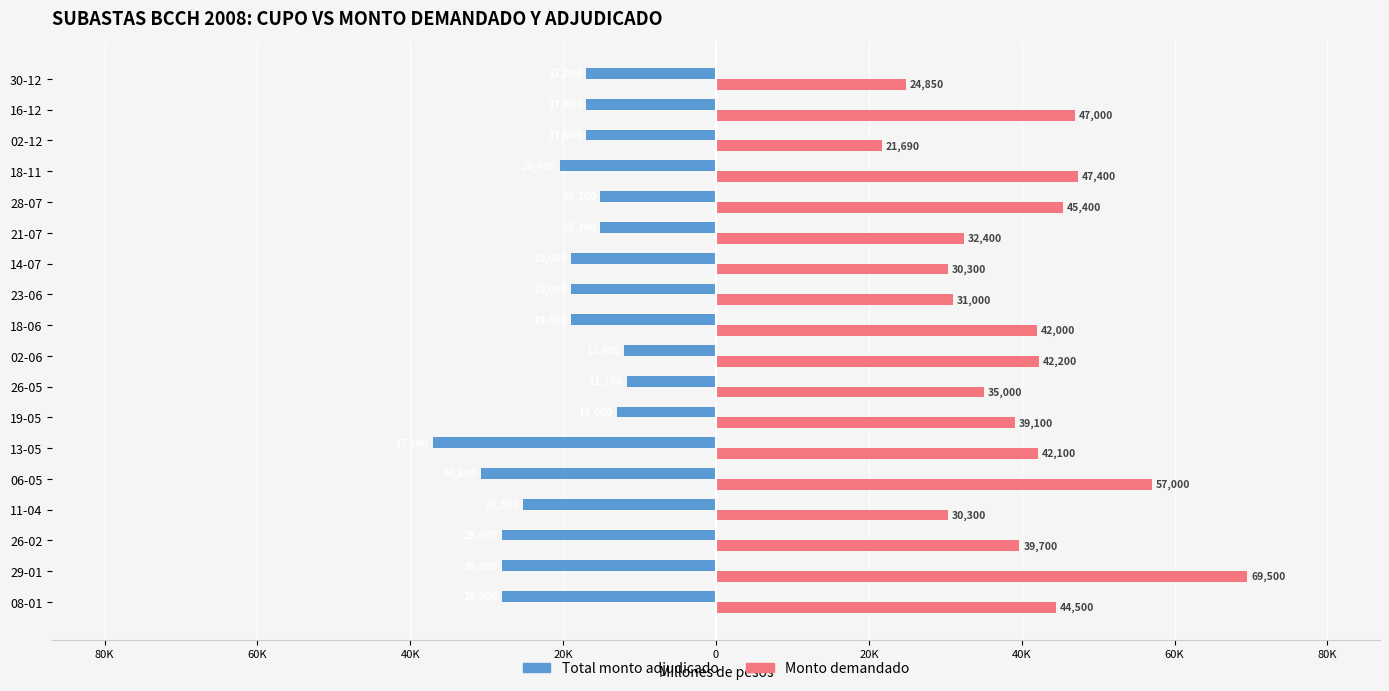

What is the maximum value for Monto demandado?

69500